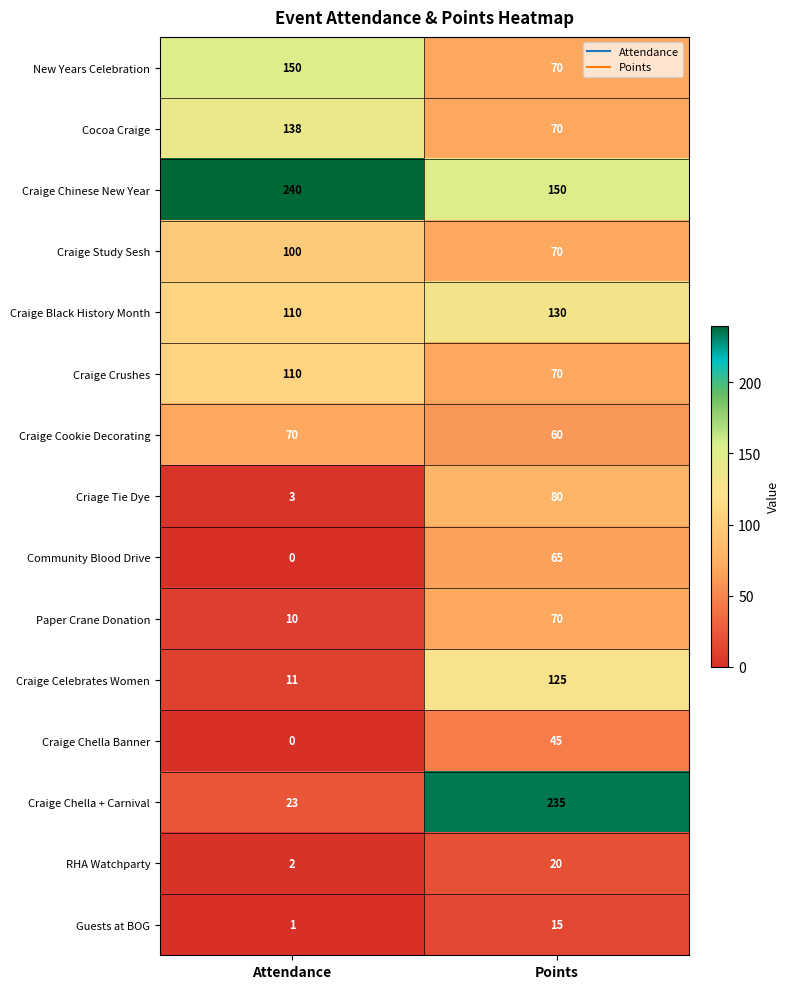

List the labels in order of Craige Chella + Carnival value, smallest first.

Attendance, Points